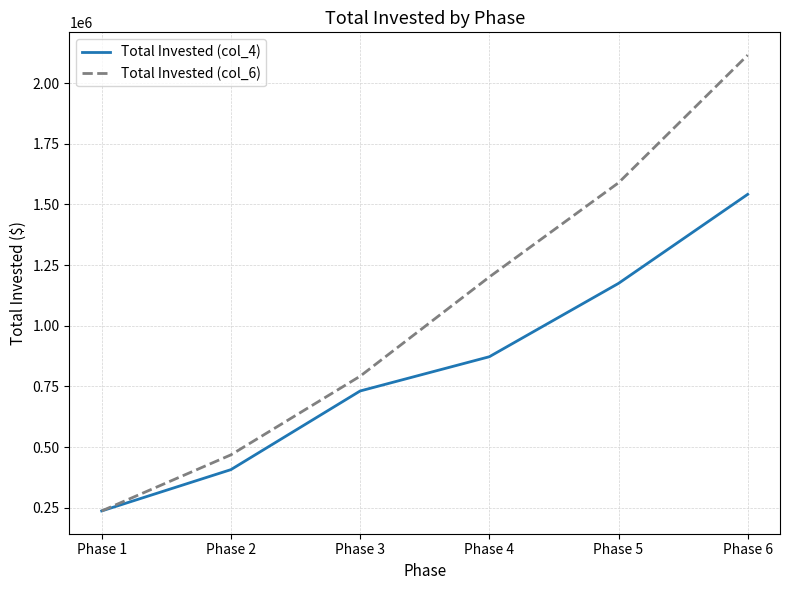

Reading left to right, list all the values displayed in this chart.

Total Invested (col_4): Phase 1=236857.9	Phase 2=407072.9	Phase 3=731207.9	Phase 4=872382.9	Phase 5=1174702.9	Phase 6=1541802.9
Total Invested (col_6): Phase 1=236857.9	Phase 2=467972.9	Phase 3=792107.9	Phase 4=1201057.9	Phase 5=1589377.9	Phase 6=2115577.9